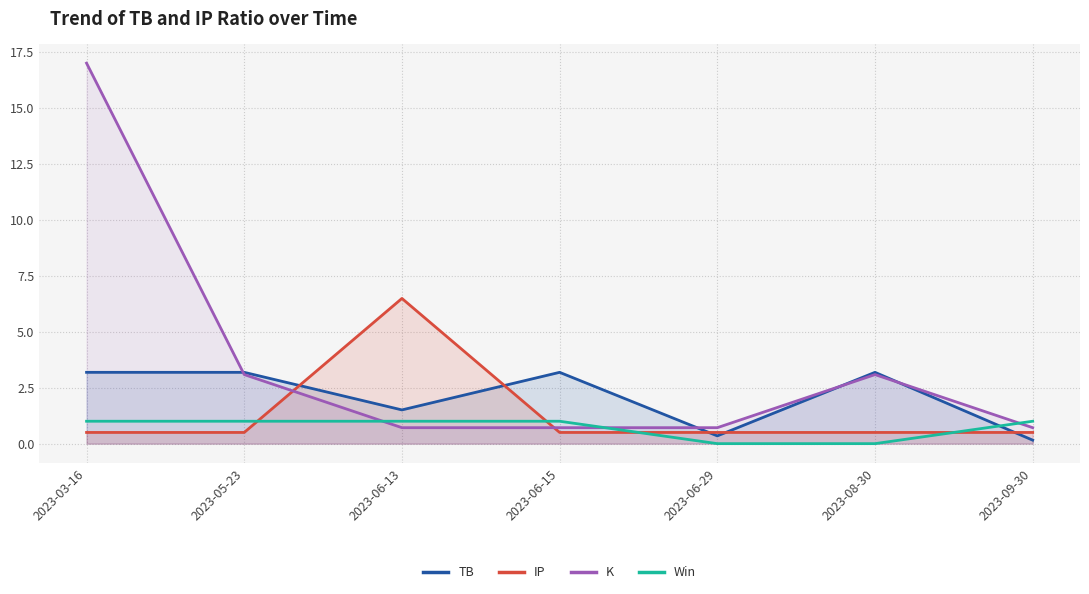

Reading right to left, list all the values displayed in this chart.

TB: 0.2	3.2	0.3	3.2	1.5	3.2	3.2
IP: 0.5	0.5	0.5	0.5	6.5	0.5	0.5
K: 0.7	3.1	0.7	0.7	0.7	3.1	17.0
Win: 1.0	0.0	0.0	1.0	1.0	1.0	1.0